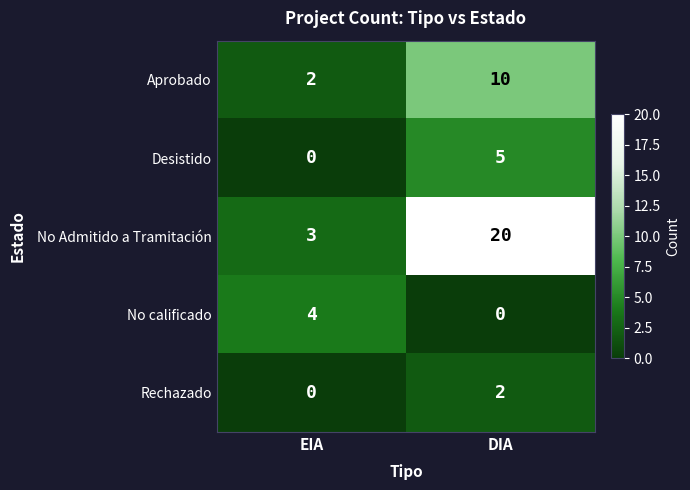

Which category has the lowest value in the Rechazado series?

EIA